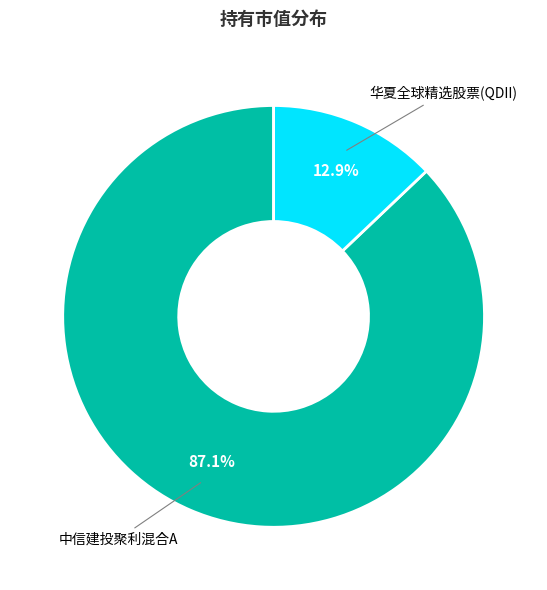

Rank the categories by value from highest to lowest.

中信建投聚利混合A, 华夏全球精选股票(QDII)